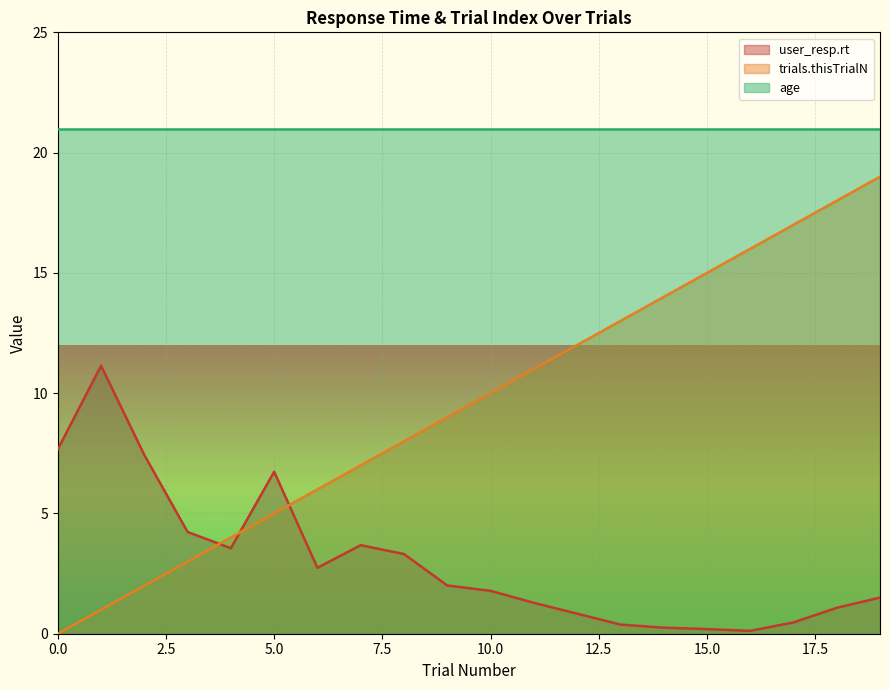

True or false: trials.thisTrialN has more than 1 points higher than both neighbors.

False